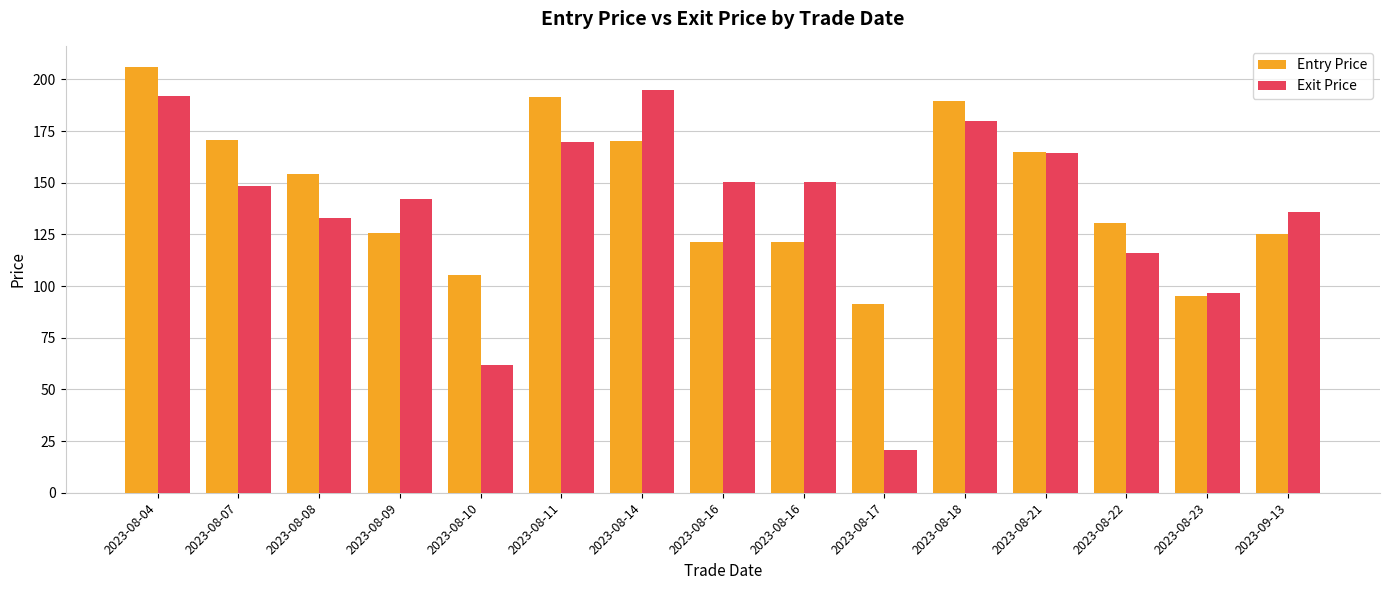

How many bars are there in total?

30